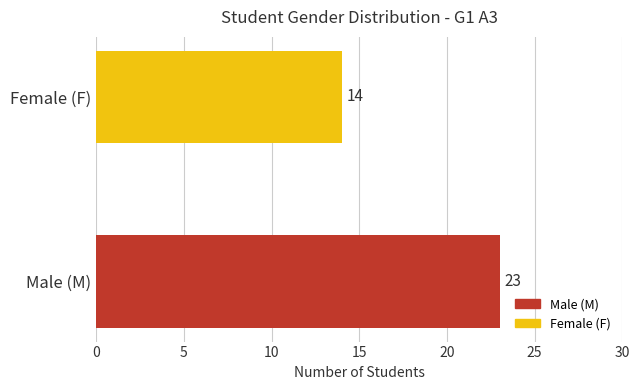

Is it true that the value at Female (F) is 14?

True